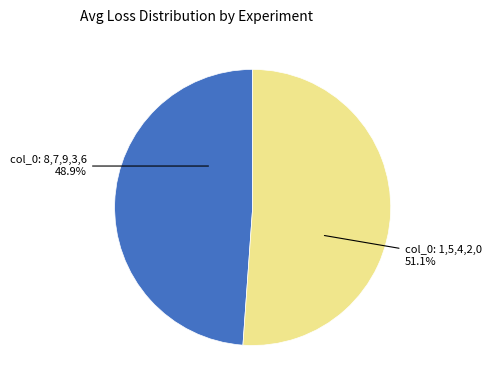

Is there any slice that represents more than half of the pie?

Yes